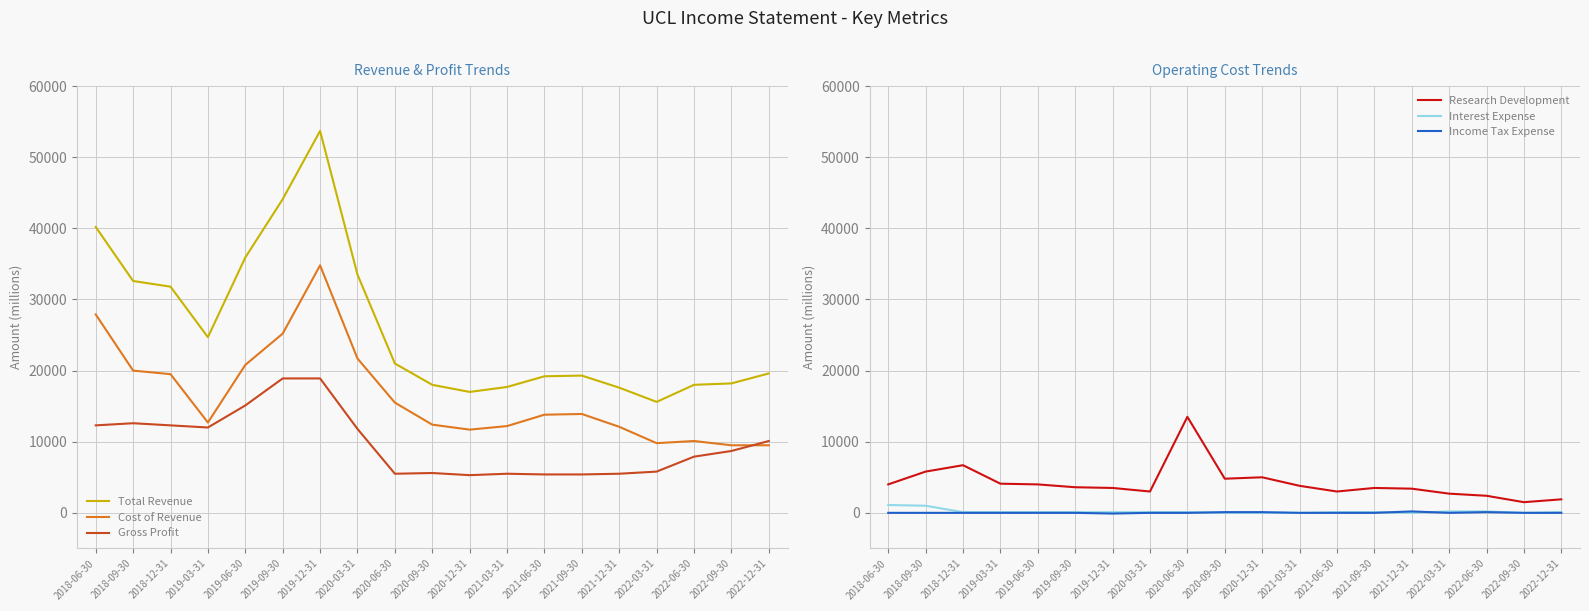

What is the label of the 6th point from the left?

2019-09-30